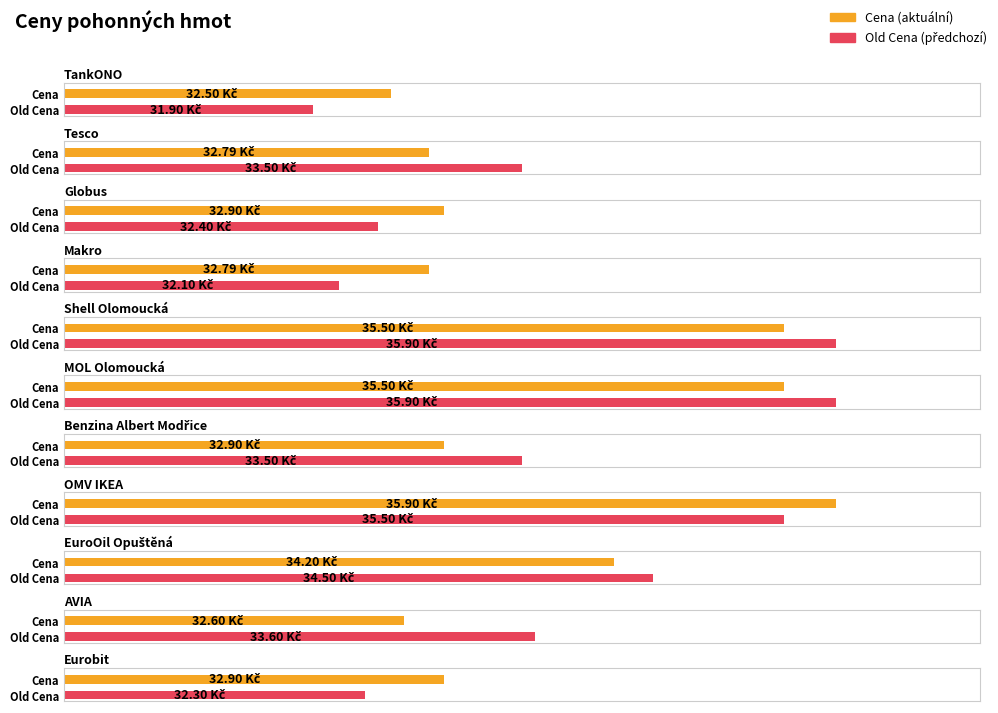

Reading left to right, transcribe all the data shown in this chart.

Cena: 32.5	32.8	32.9	32.8	35.5	35.5	32.9	35.9	34.2	32.6	32.9
Old Cena: 31.9	33.5	32.4	32.1	35.9	35.9	33.5	35.5	34.5	33.6	32.3
Delta Cena: 0.6	-0.7	0.5	0.7	-0.4	-0.4	-0.6	0.4	-0.3	-1.0	0.6